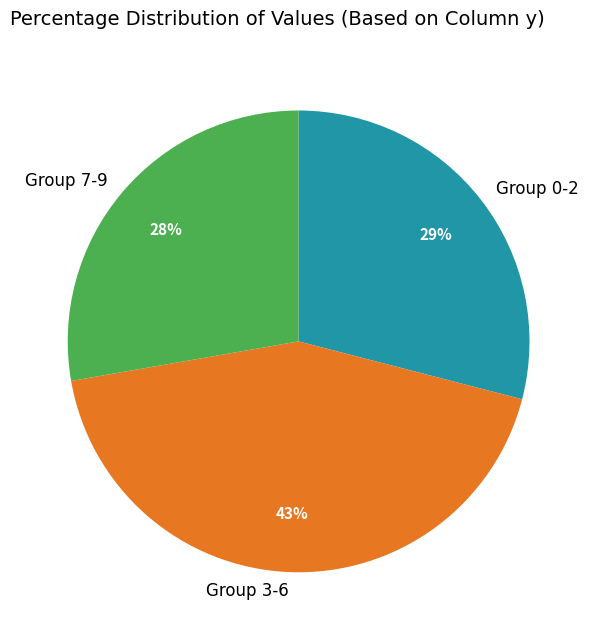

Rank the categories by value from highest to lowest.

Group 3-6, Group 0-2, Group 7-9